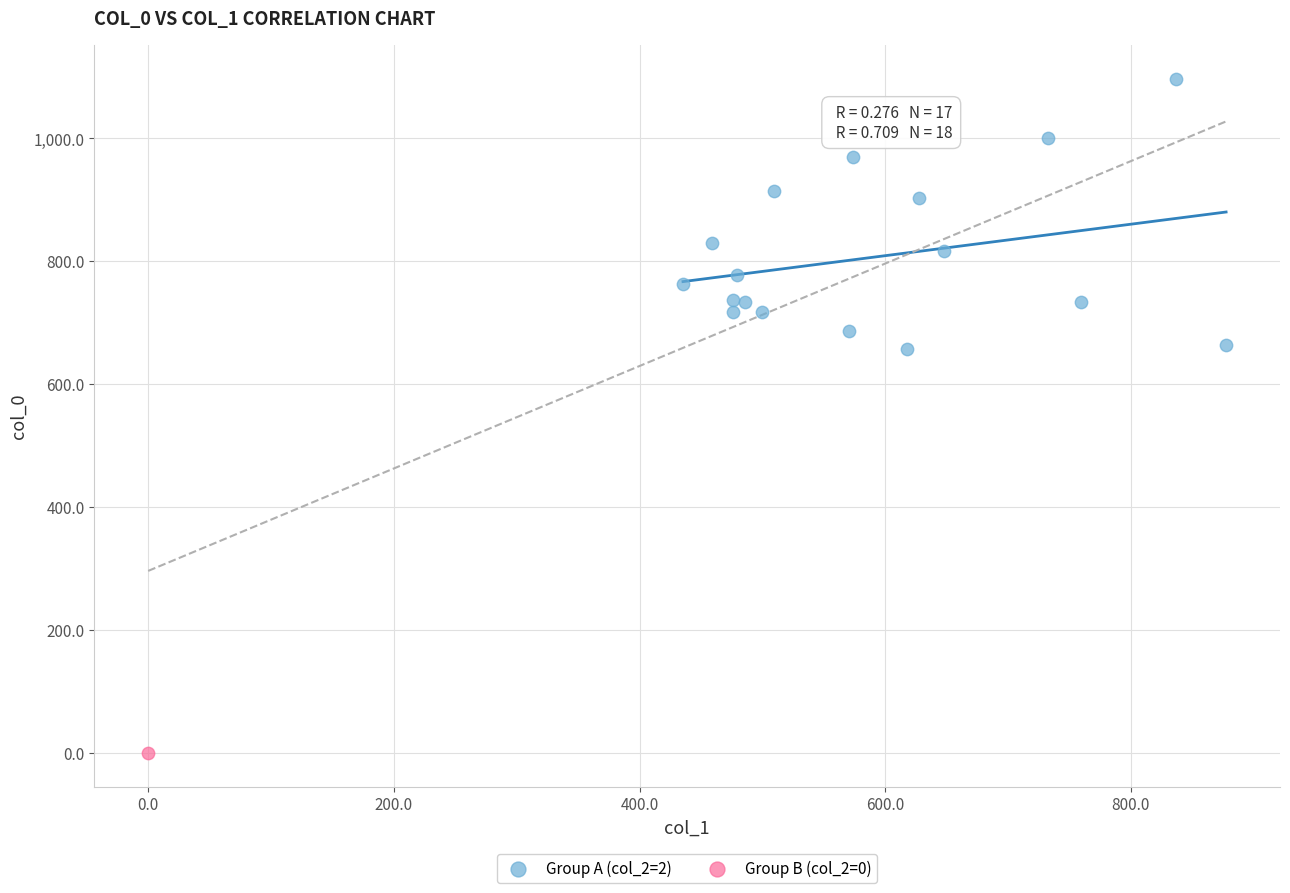

What are all the series names shown in the legend?

Group A (col_2=2), Group B (col_2=0)